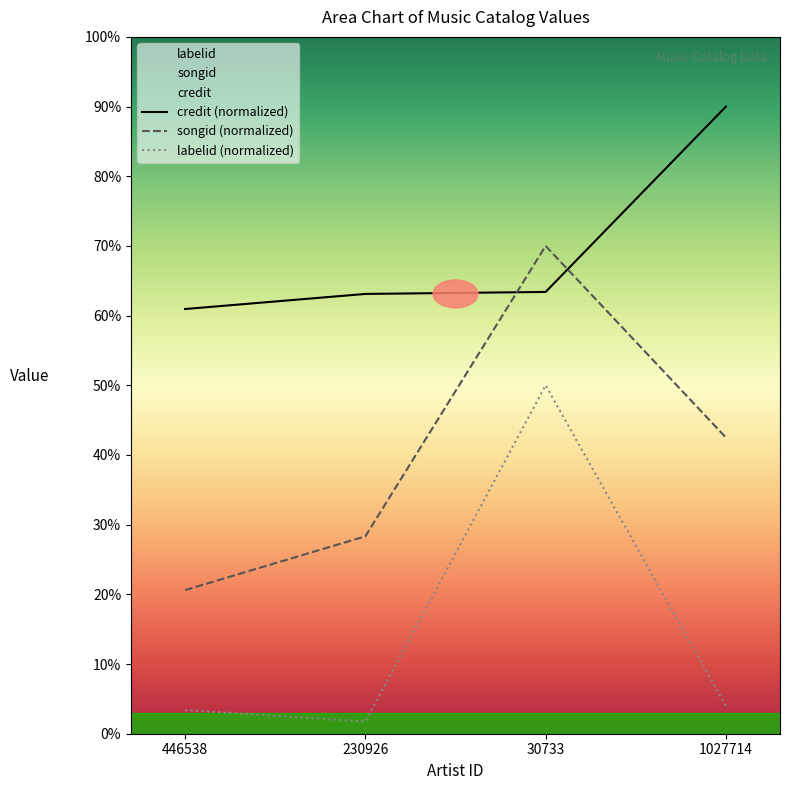

Rank the series by their maximum value, from highest to lowest.

credit, songid, labelid